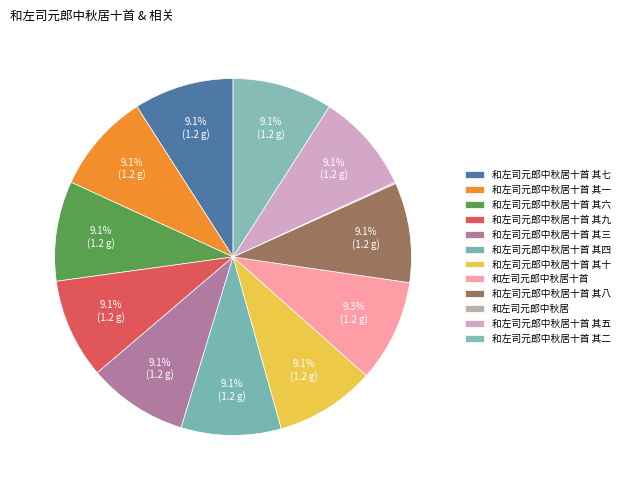

Which slice is the largest?

和左司元郎中秋居十首